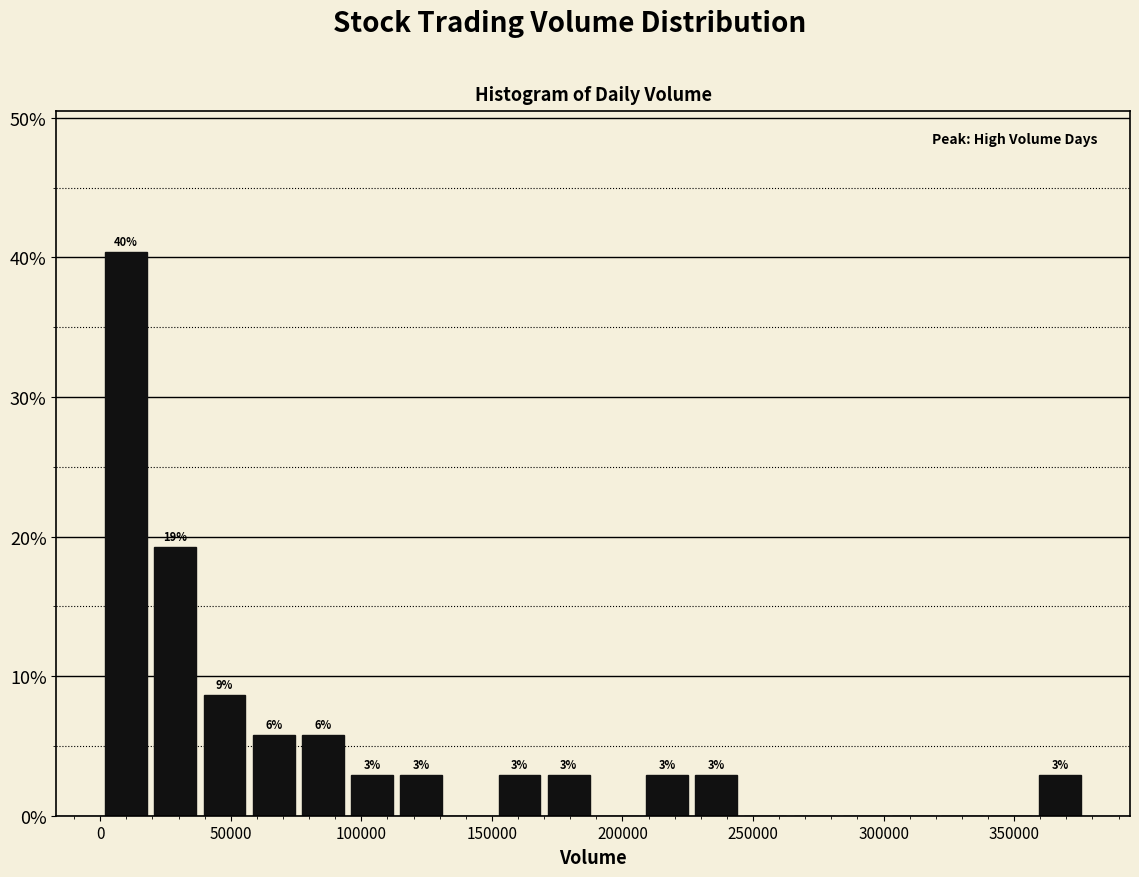

Read against the x-axis, roughly where is the centre of the tallest bar?

10000